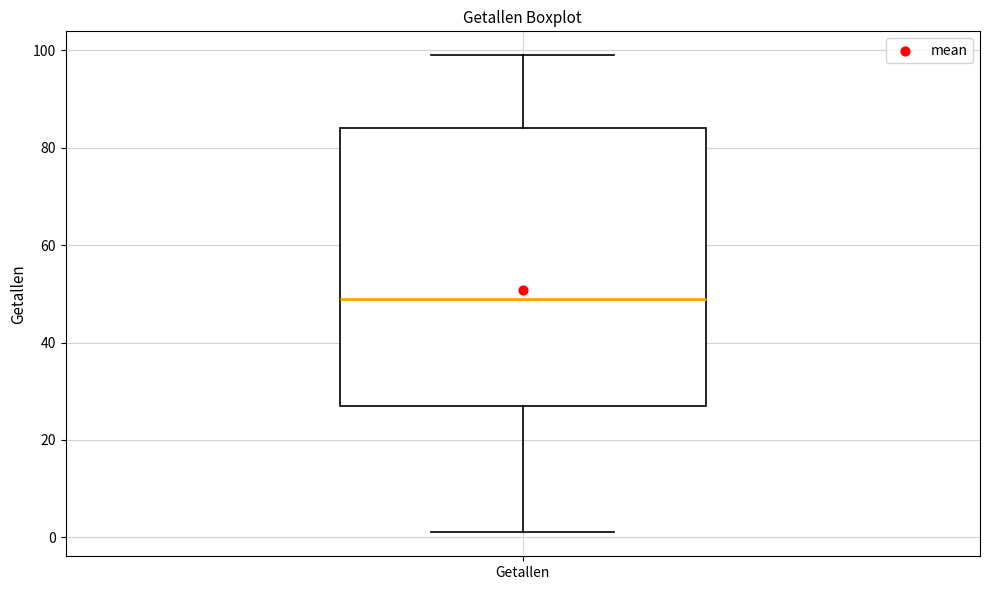

Where does the lower whisker of the box for Getallen end on the y-axis? The values are not printed on the chart, so give them approximately, as read against the axis.

2